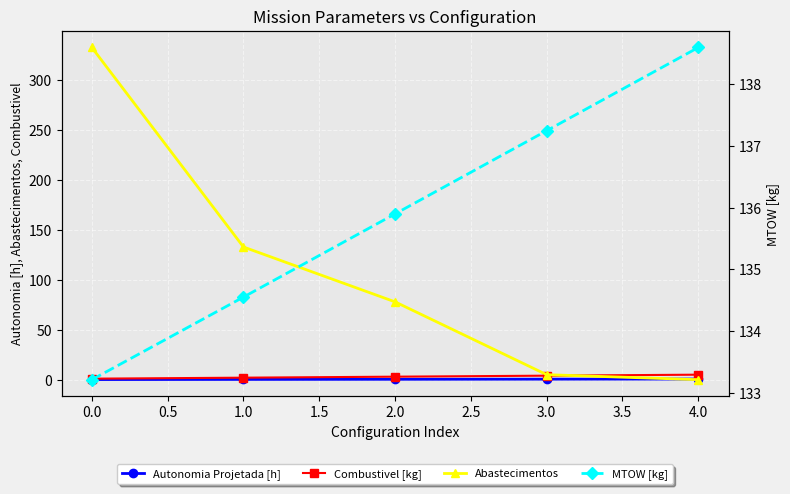

At 3.0, list the series in order from largest to smallest.

MTOW [kg], Abastecimentos, Combustivel [kg], Autonomia Projetada [h]